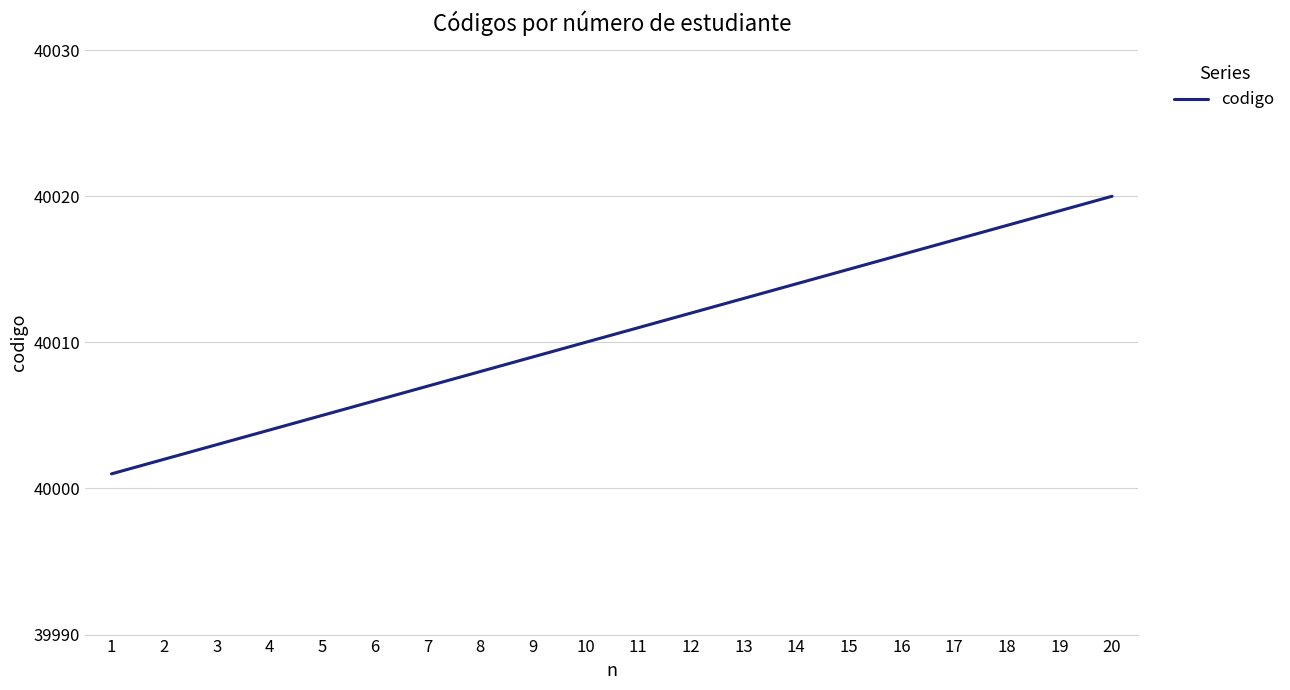

True or false: the data shows 67392 at 16.

False